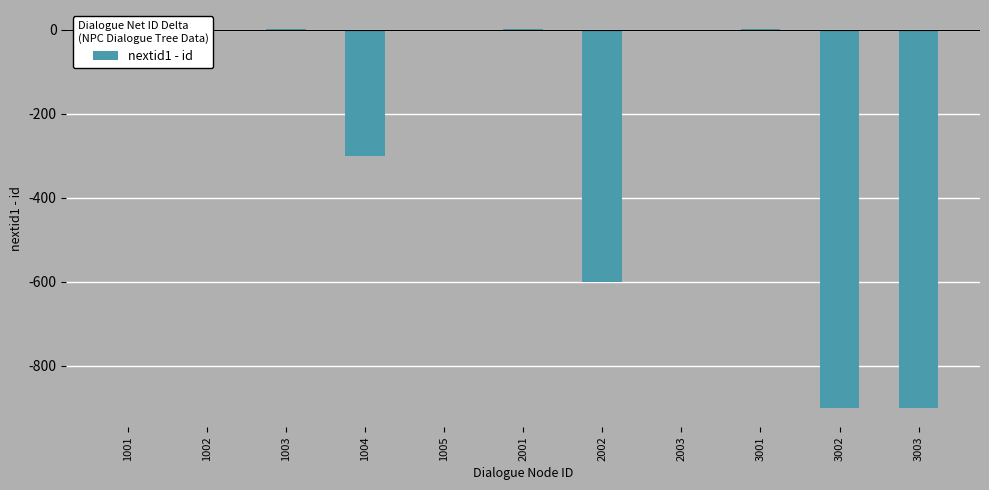

What is the sum of all values?

-2705.3